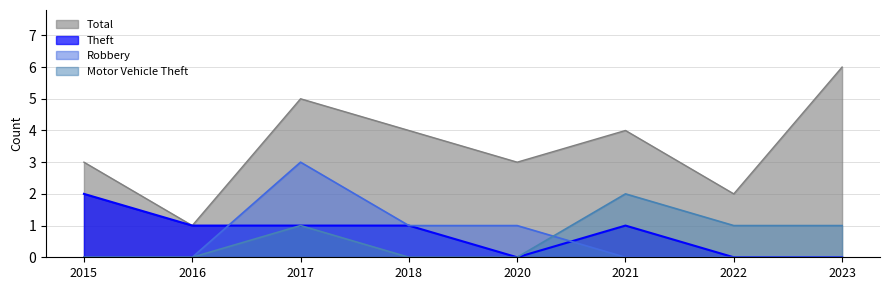

Which label corresponds to the smallest value in the chart?

2020